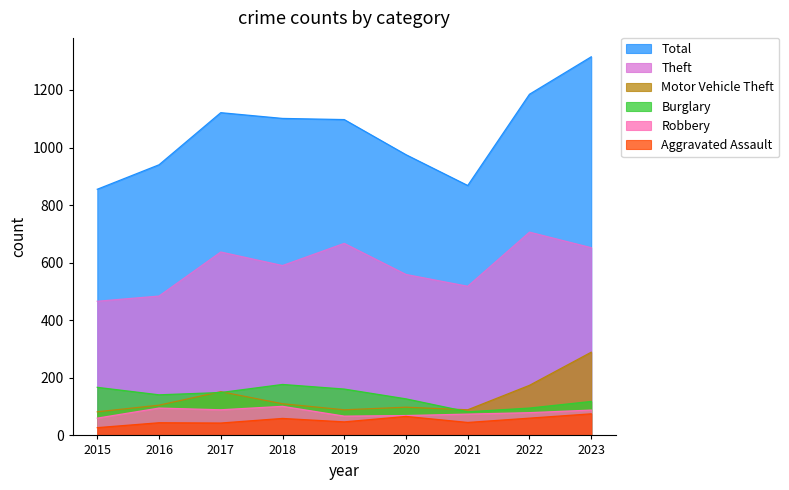

True or false: Theft and Burglary intersect in this chart.

False